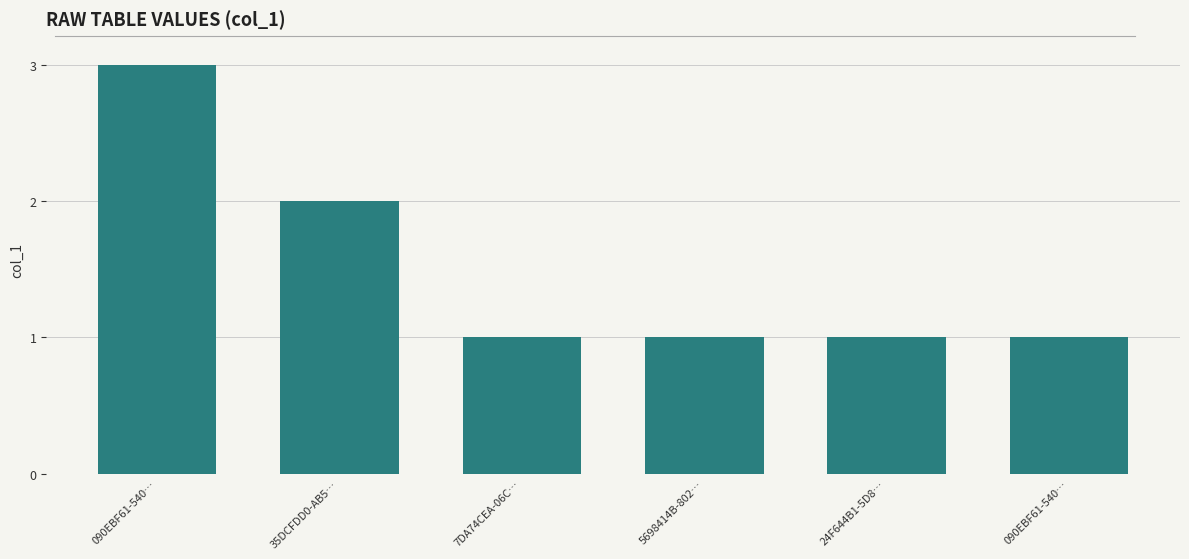

How many bars are there in total?

6